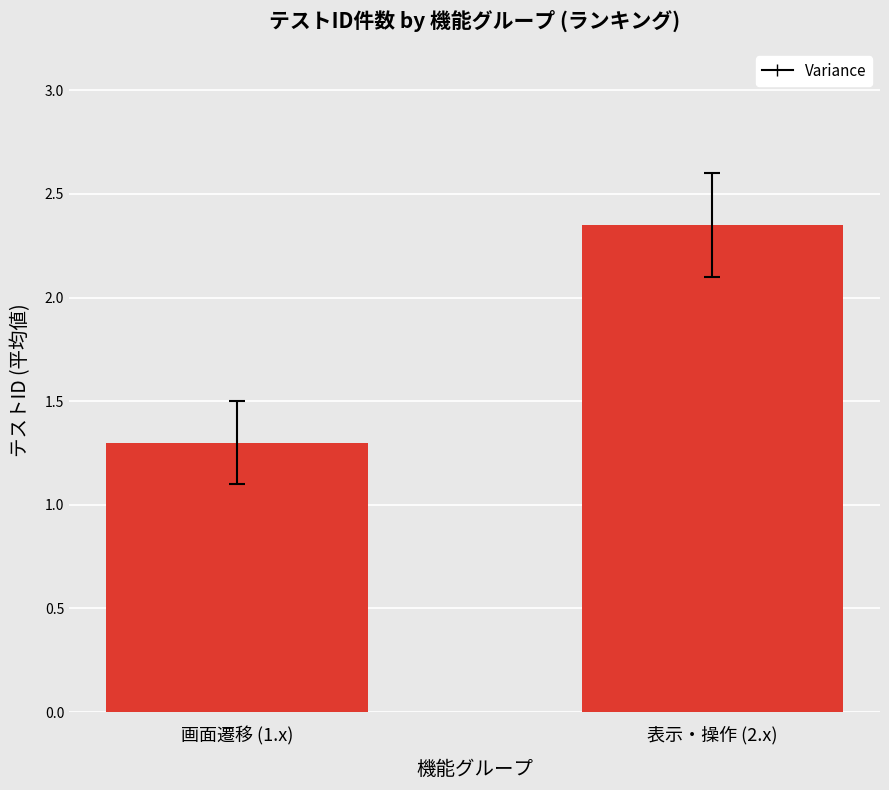

At which label does the data first exceed 2?

表示・操作 (2.x)